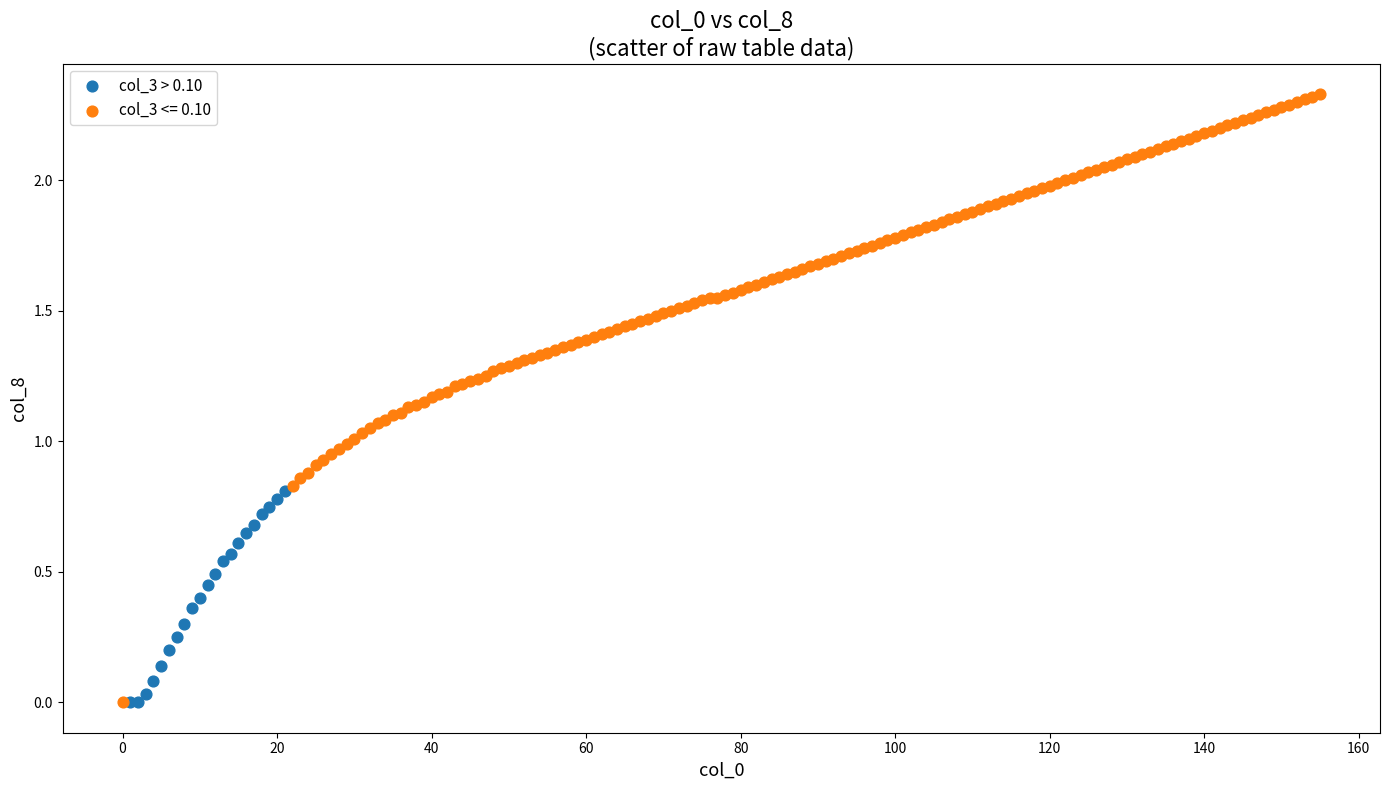

Which series has the widest spread of Y values?

col_3 <= 0.10